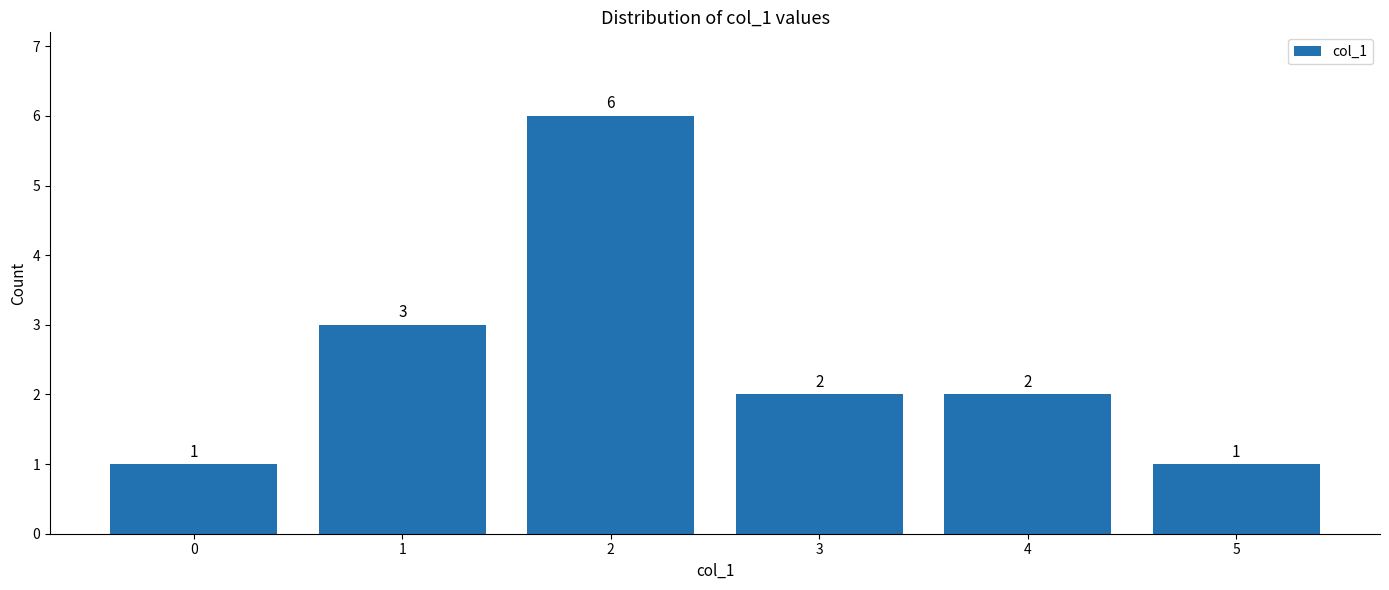

What is the difference between the second highest and minimum values?

2